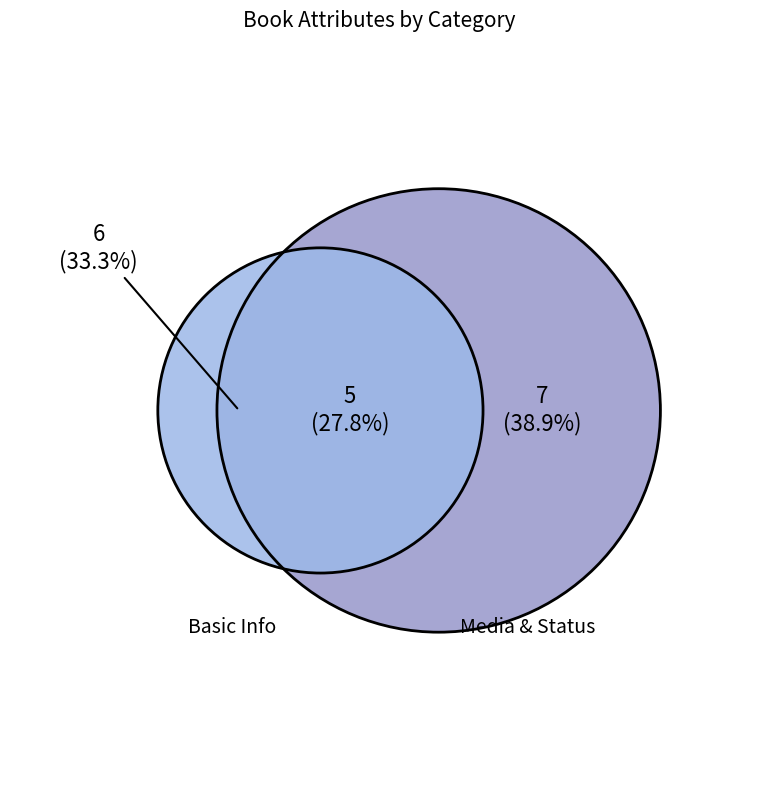

Combined, do Description and ImageURL1 account for over 50%?

No